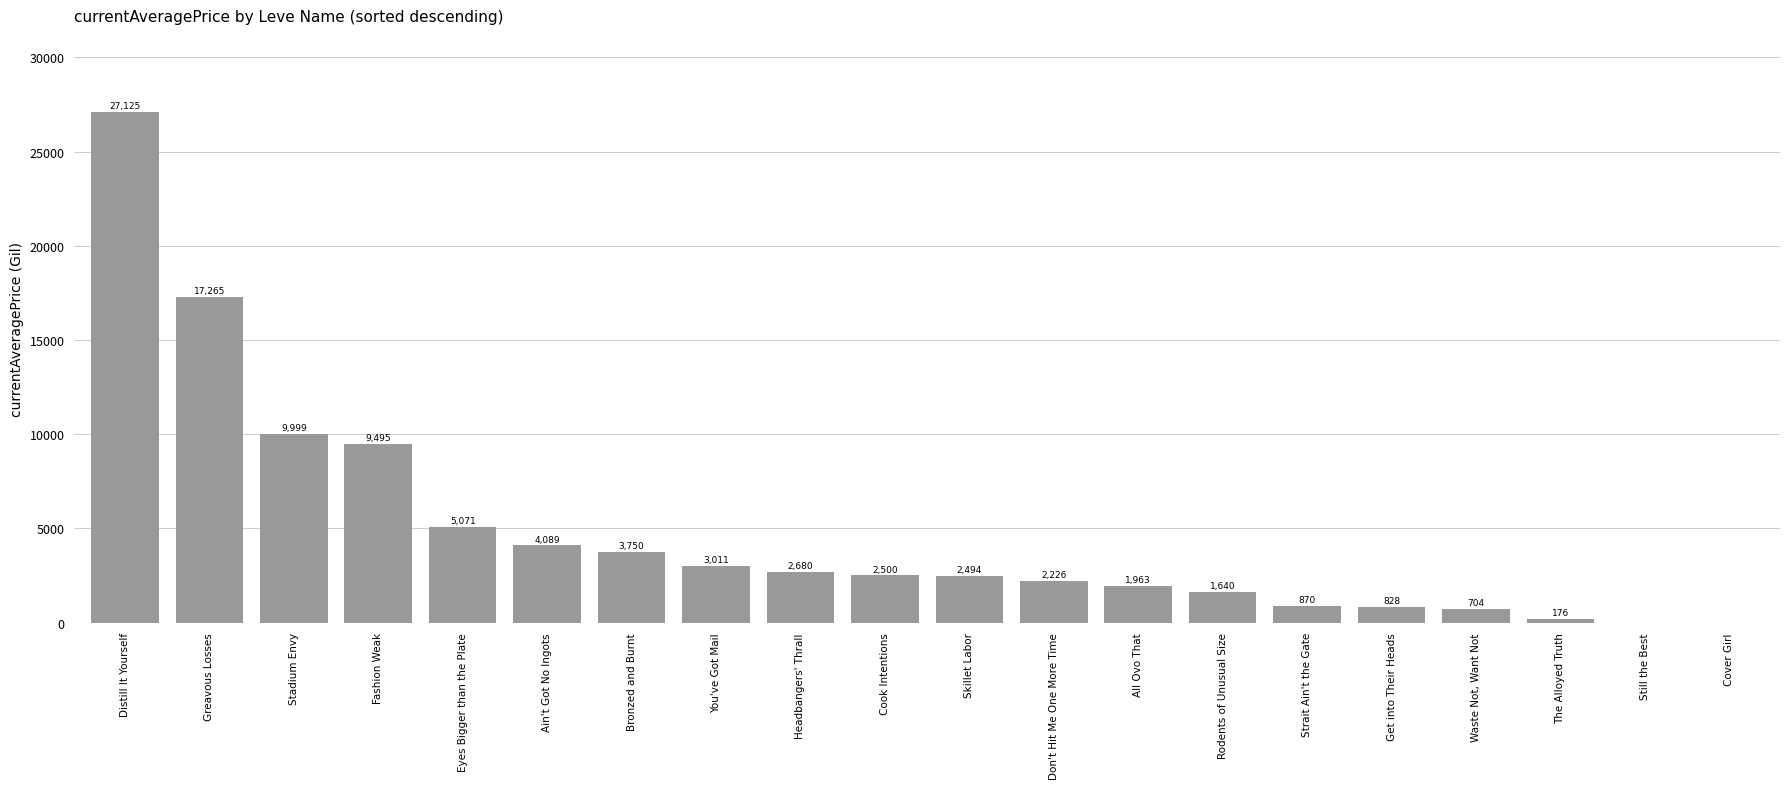

At which label does the data first exceed 2500?

Distill It Yourself